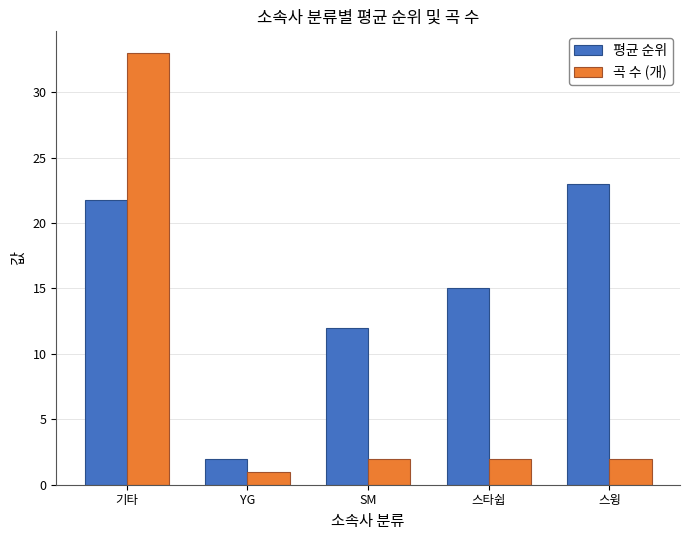

Which series has the largest total across all categories?

평균 순위